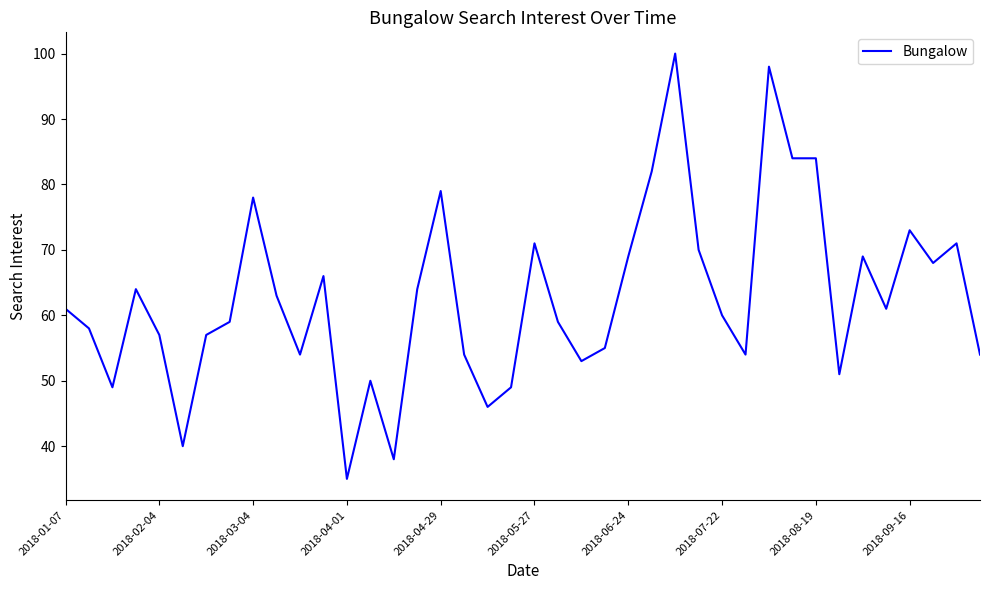

What is the smallest value displayed?

35